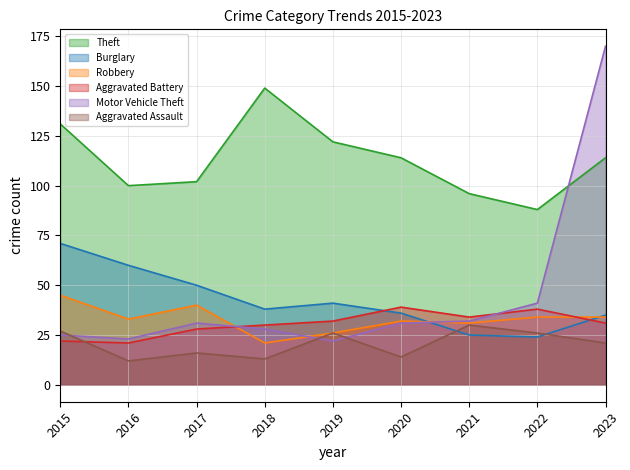

What is the difference between the second highest and minimum values in the Theft series?

43